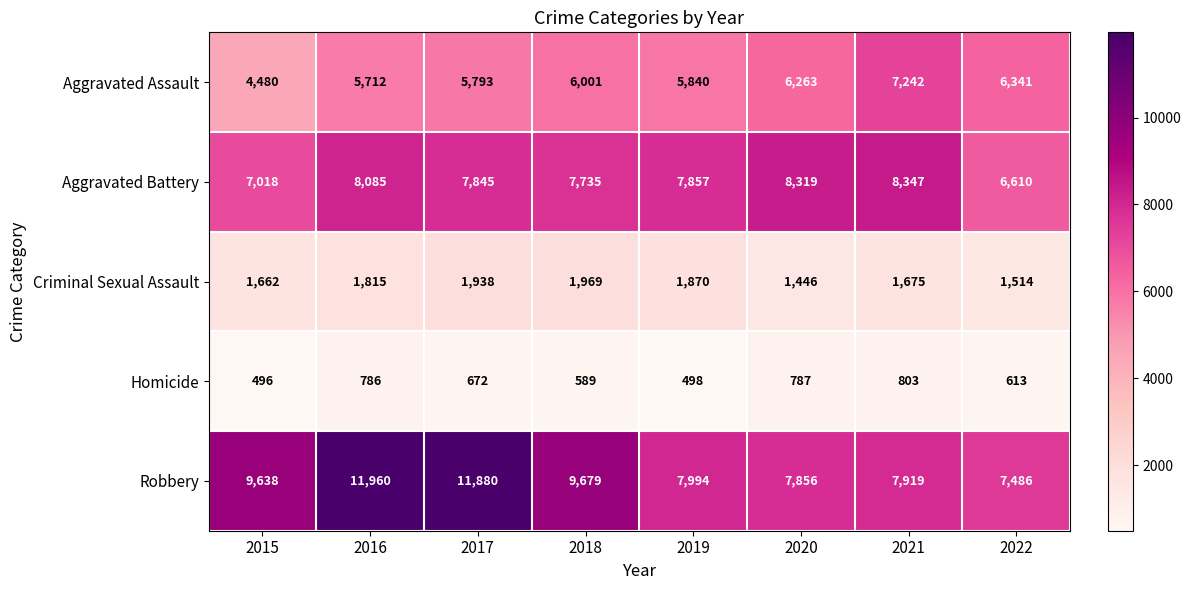

Which series changed the most between 2018 and 2019?

Robbery